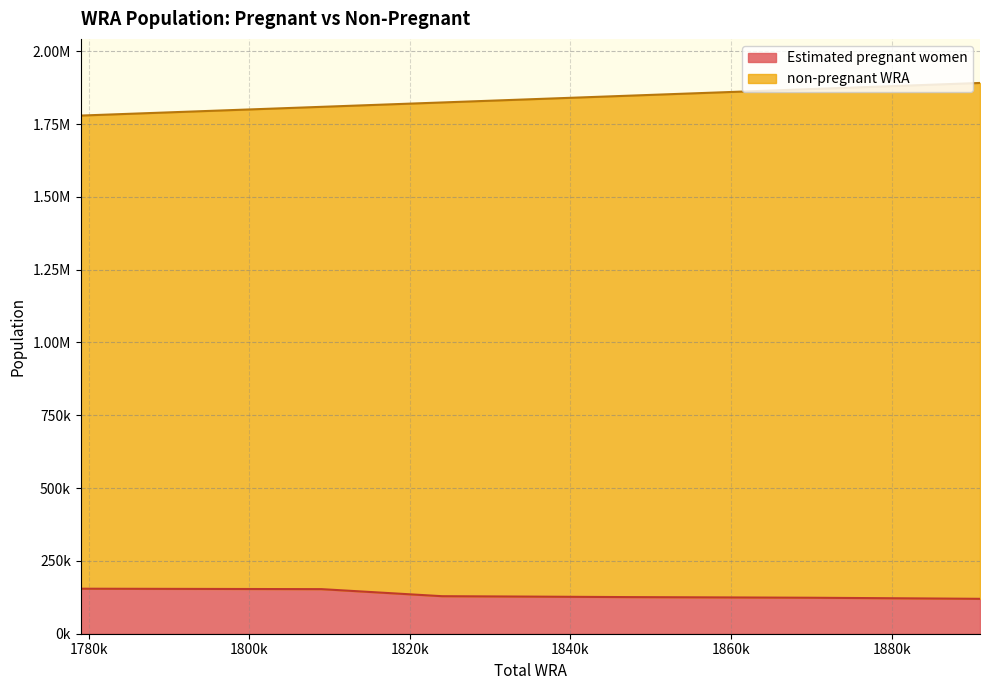

What is the sum of the non-pregnant WRA values at 1824000 and 1870000?

3694000.0